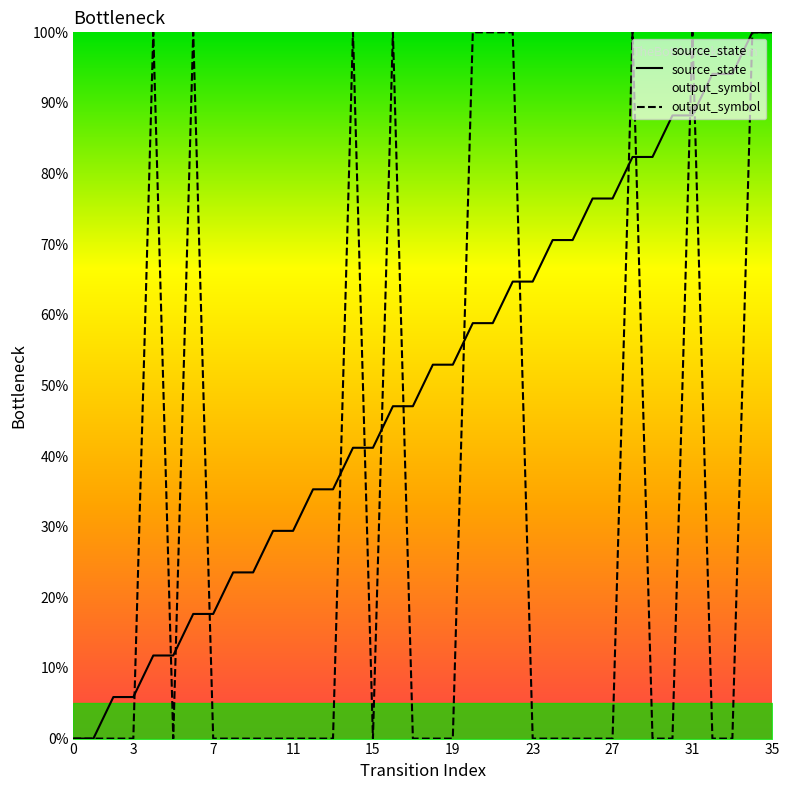

True or false: output_symbol has a value of 0.0 at 1.

True